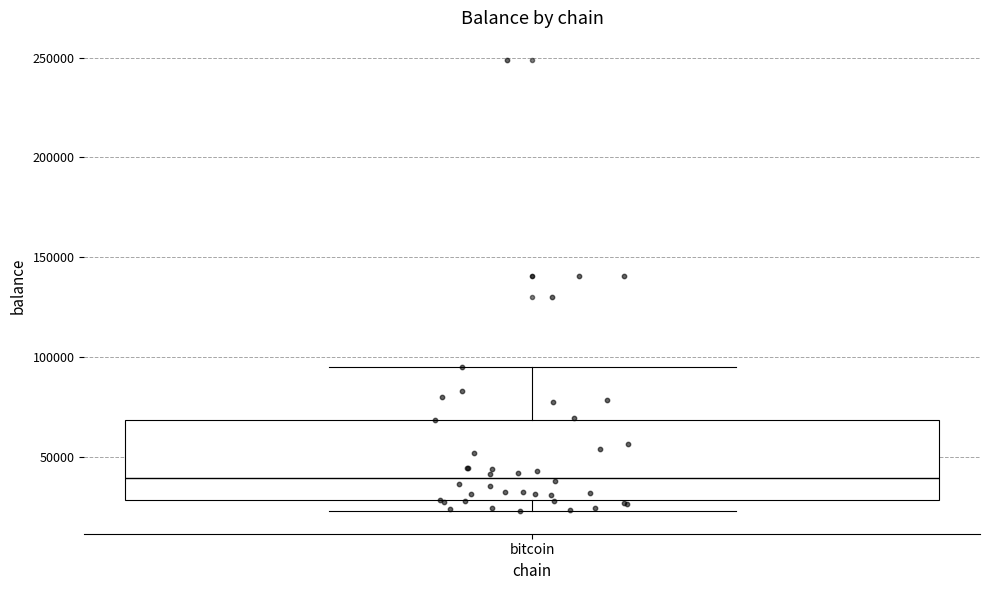

Read this box plot against the y-axis: the position of the median line, the range covered by the box, and the ends of both whiskers. The values are not printed on the chart, so give them approximately, as read against the axis.

median 40000, box 30000 to 70000, whiskers 25000 to 95000